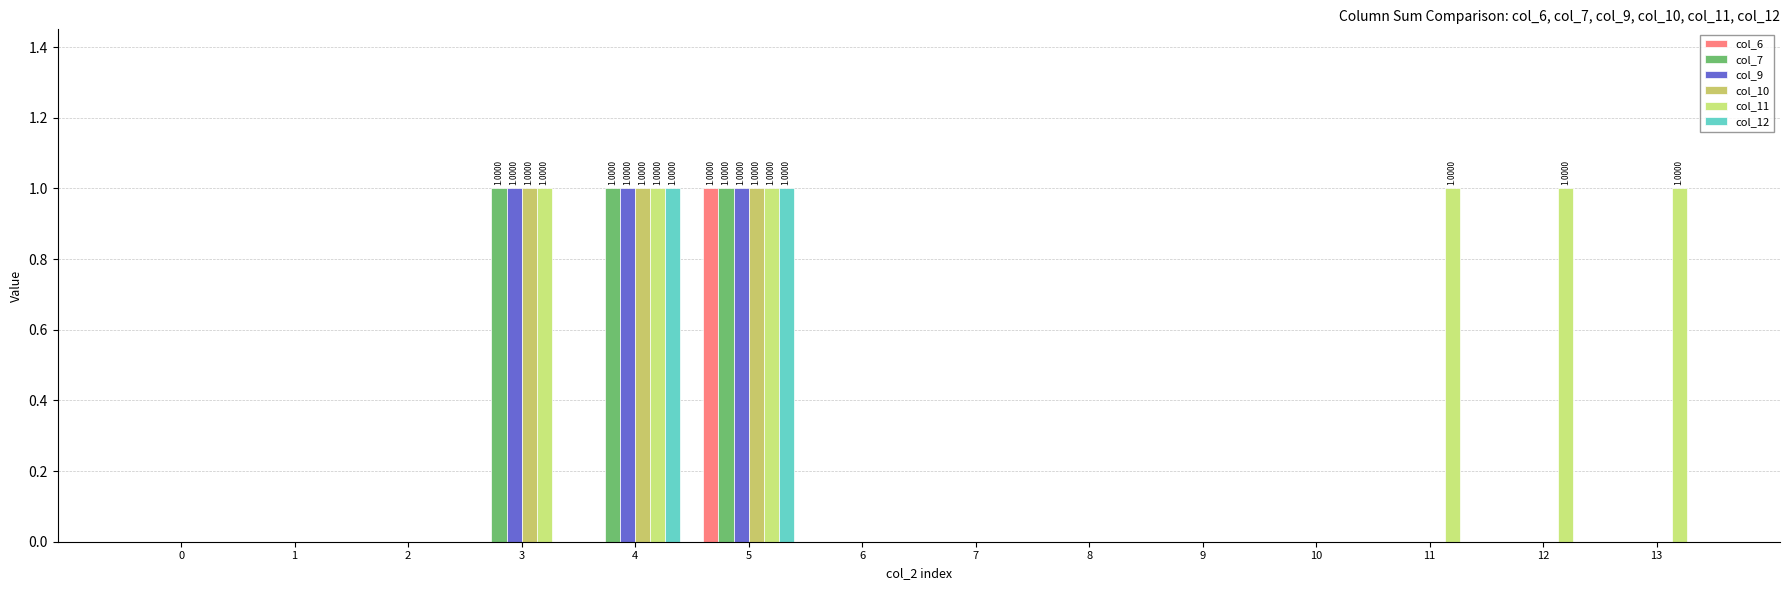

List the labels in order of col_6 value, largest first.

5, 0, 1, 2, 3, 4, 6, 7, 8, 9, 10, 11, 12, 13